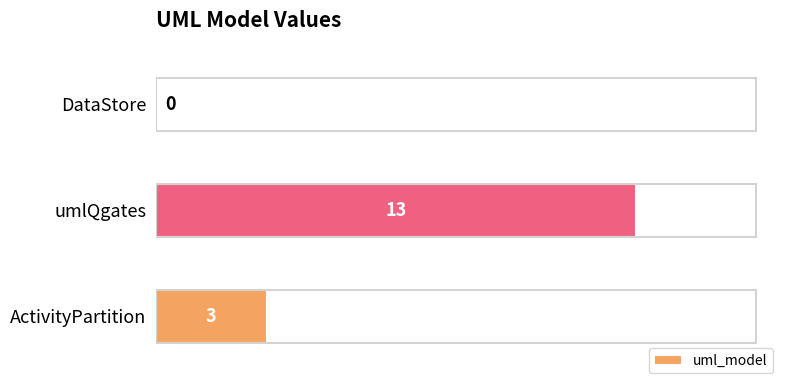

Count the number of data series in this chart.

1